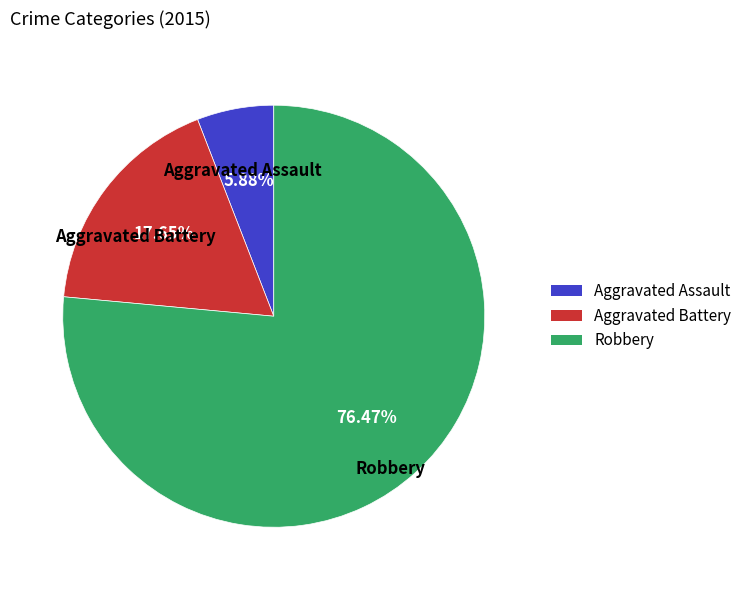

Rank the categories by value from highest to lowest.

Robbery, Aggravated Battery, Aggravated Assault